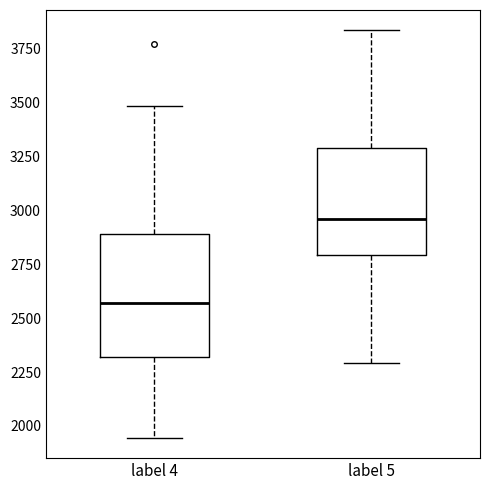

Which box's median line is the lowest?

label 4